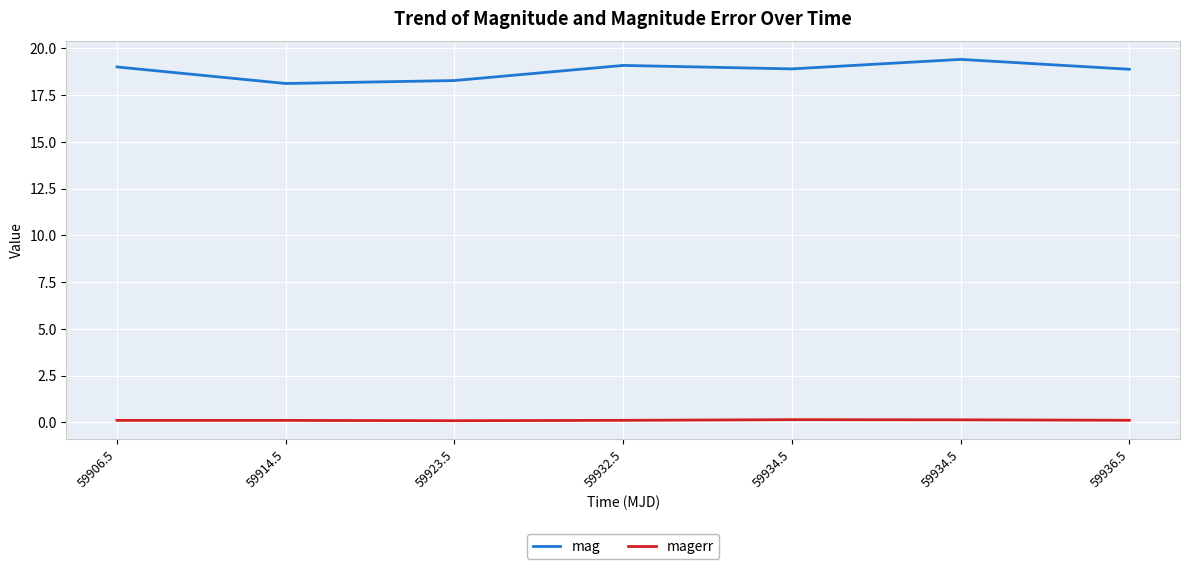

What is the total value across all series at 59906.5?

19.1